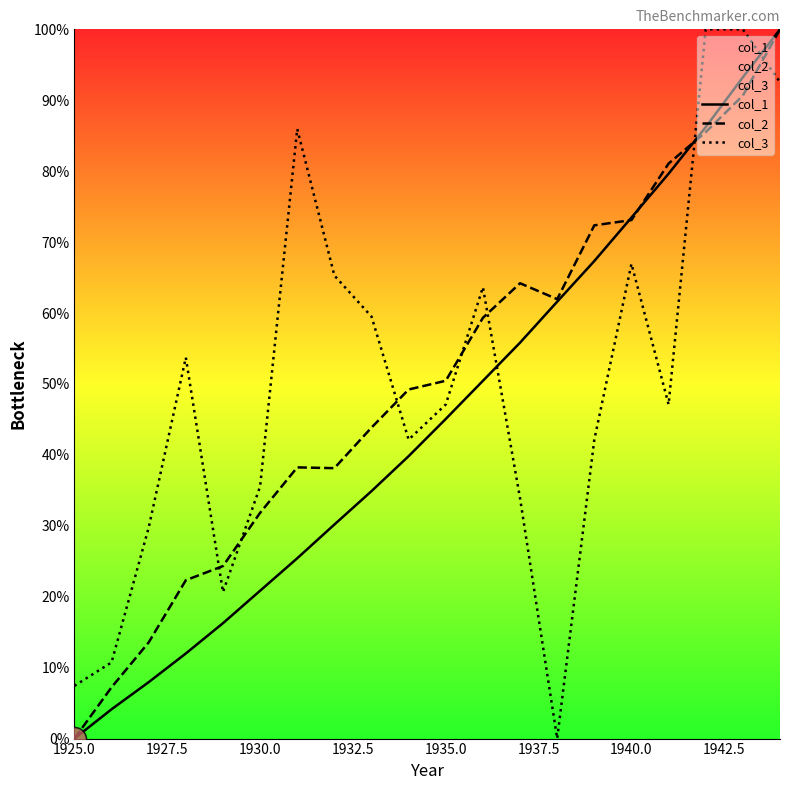

At how many categories does at least one series exceed 26?

17